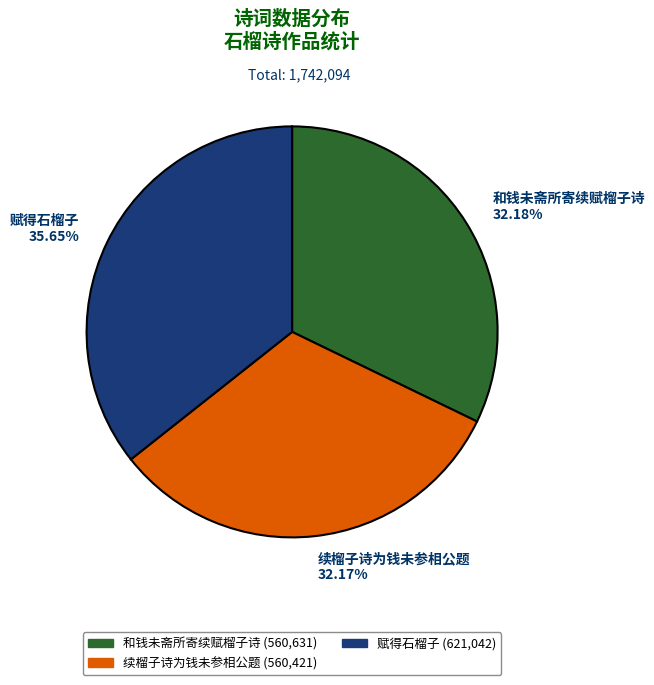

Which has a higher value, 和钱未斋所寄续赋榴子诗 or 赋得石榴子?

赋得石榴子